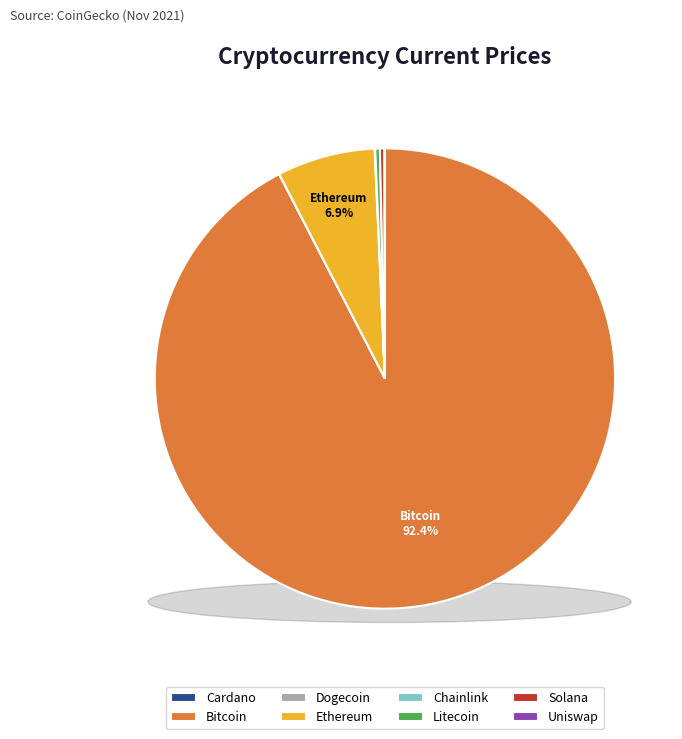

What is the change in value from sol to uni?

-168.0